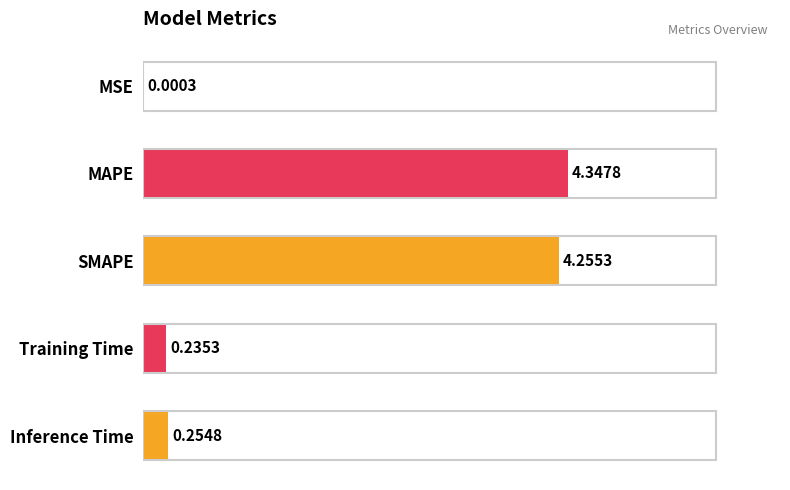

What is the sum of all values?

9.1